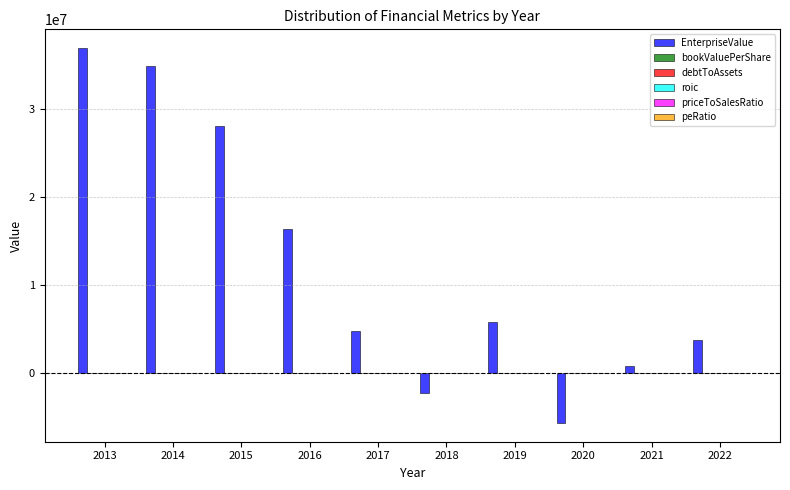

What is the maximum value shown in the chart?

36857999.0